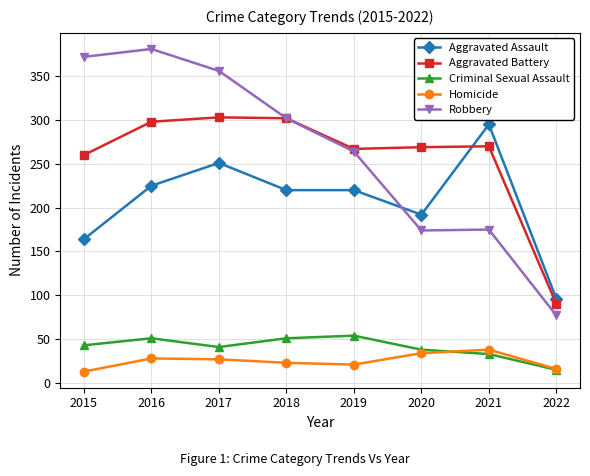

True or false: Criminal Sexual Assault and Aggravated Battery cross at least once.

False